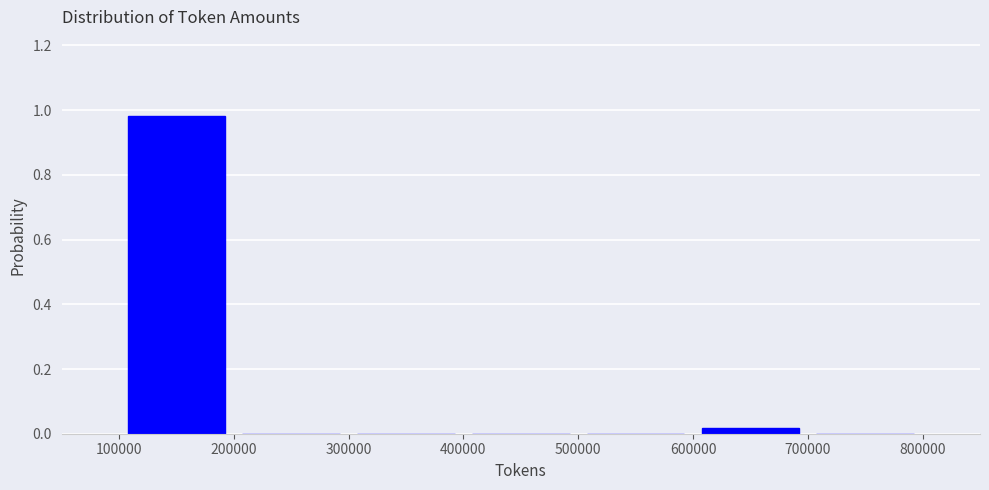

How tall is the bar that spans 100000 to 200000 on the x-axis? The values are not printed on the chart, so give them approximately, as read against the axis.

0.98